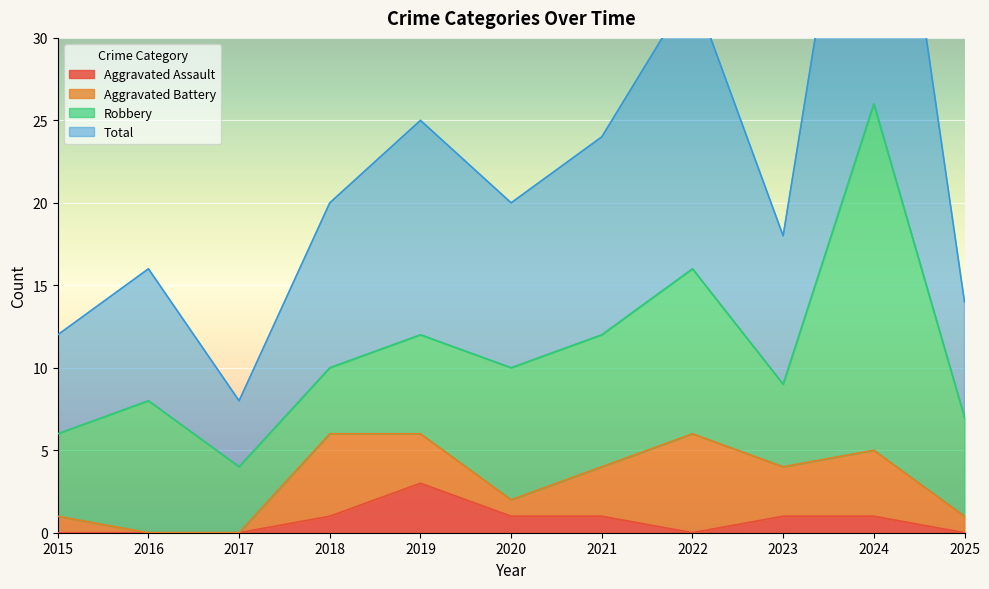

In Total, how many points are higher than both neighbors (excluding endpoints)?

4